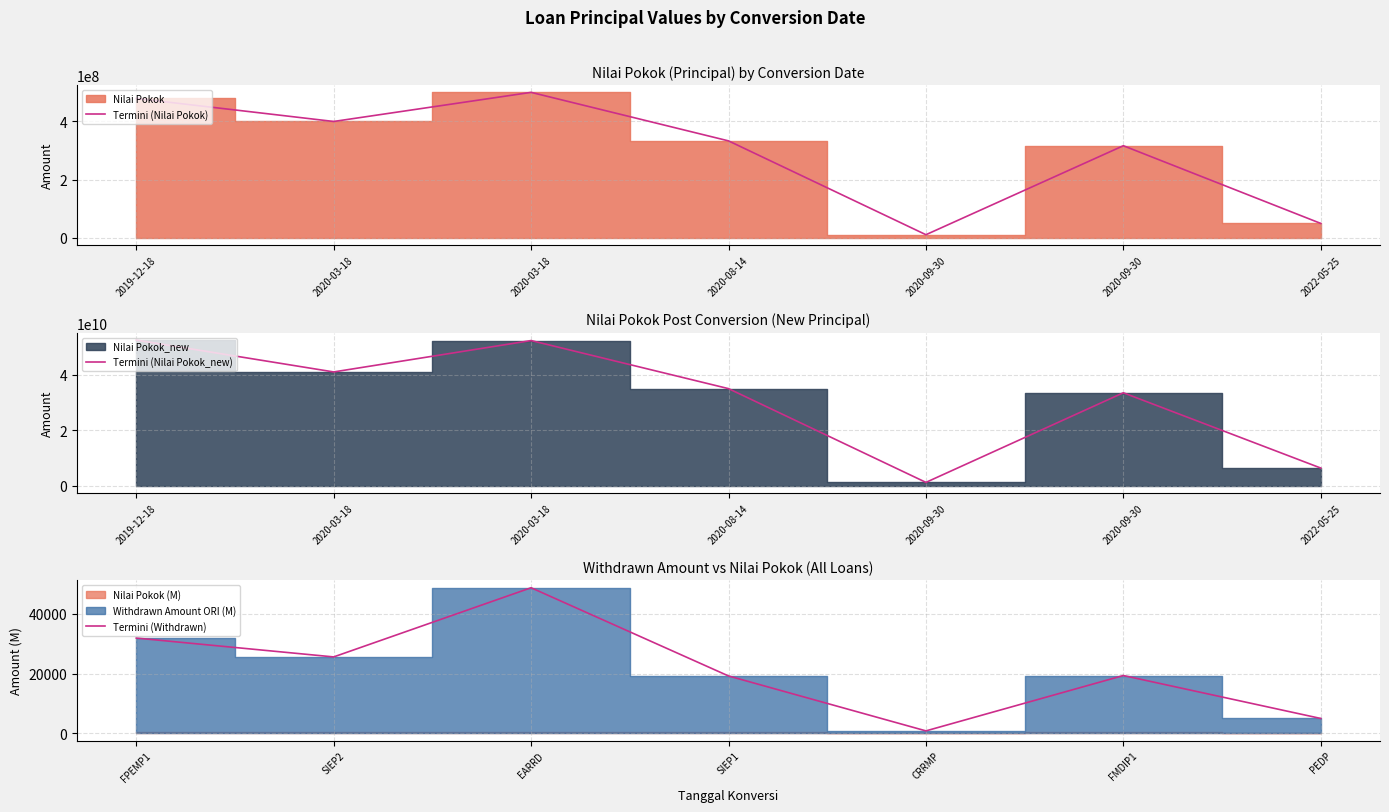

The value of Termini (Withdrawn) at SIEP1 is 19220.7. True or false?

True